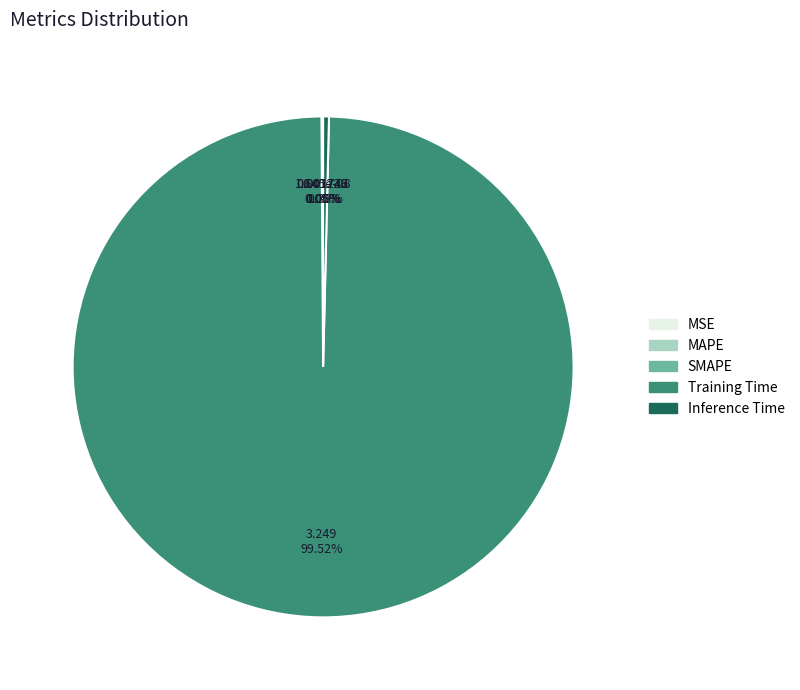

Which has a higher value, Inference Time or Training Time?

Training Time